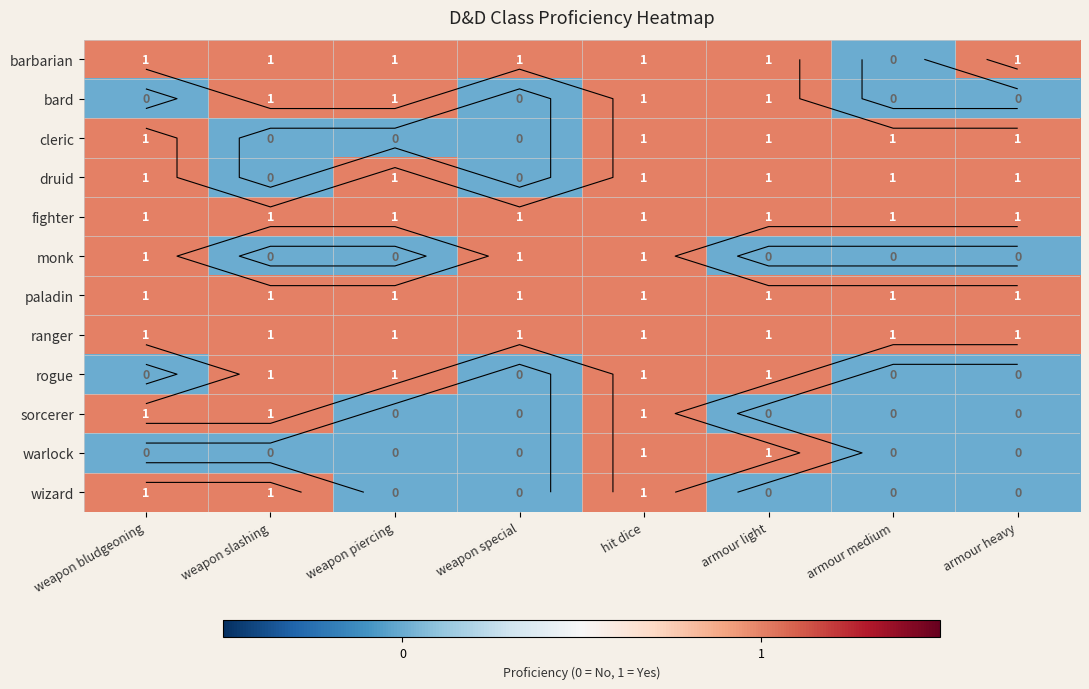

Rank the series by their maximum value, from highest to lowest.

barbarian, bard, cleric, druid, fighter, monk, paladin, ranger, rogue, sorcerer, warlock, wizard